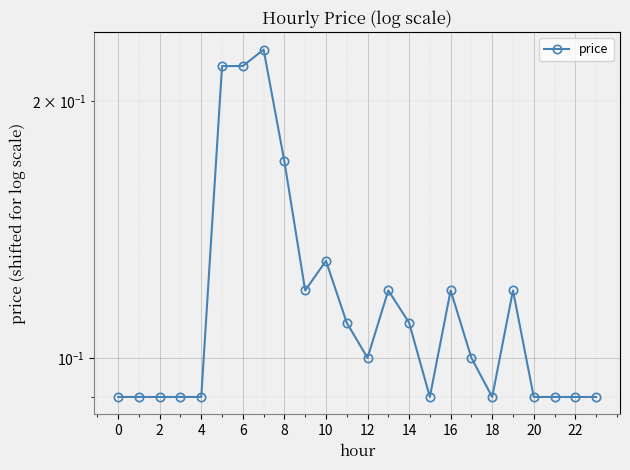

What is the minimum value shown in the chart?

0.1